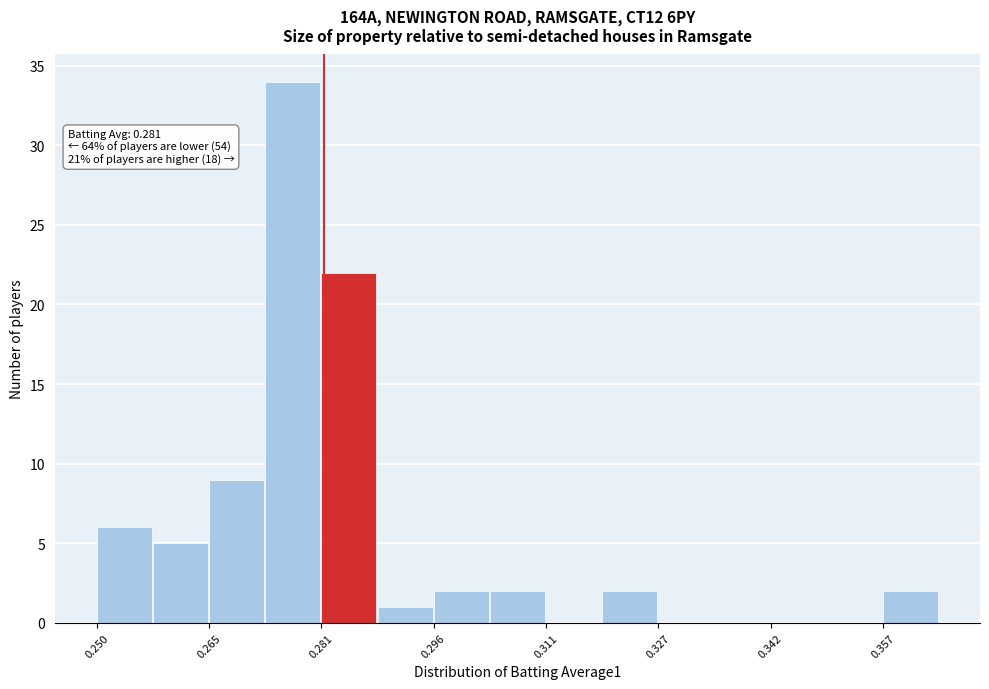

Around what value on the x-axis is the tallest bar? Give the approximate position of its centre, as read against the axis.

0.276